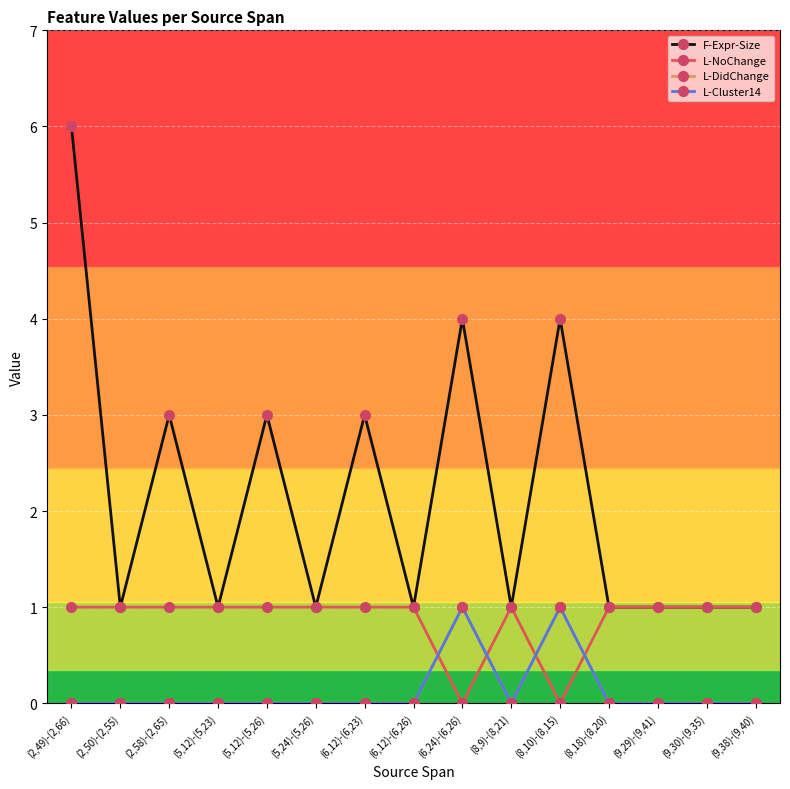

The L-DidChange series shows 0 at (5,12)-(5,26). True or false?

True